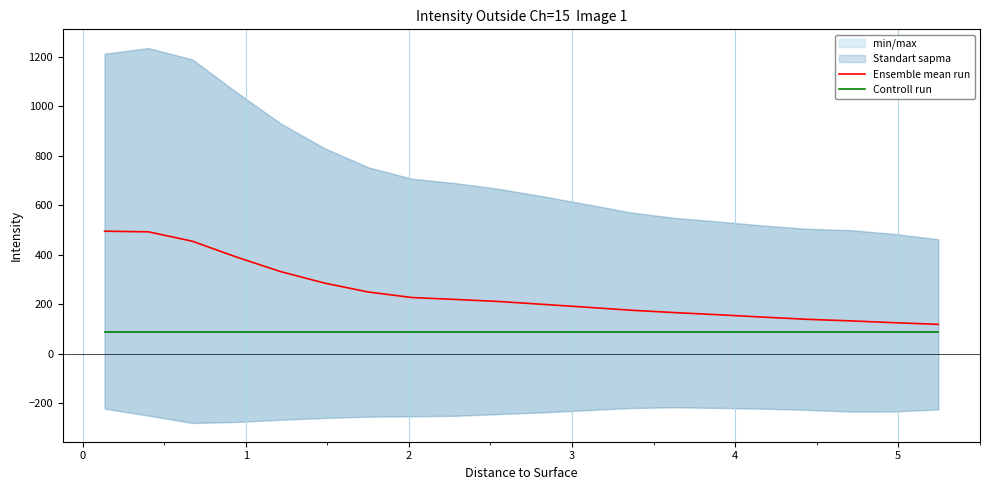

Rank the series by their average value, from highest to lowest.

Ensemble mean run, Controll run